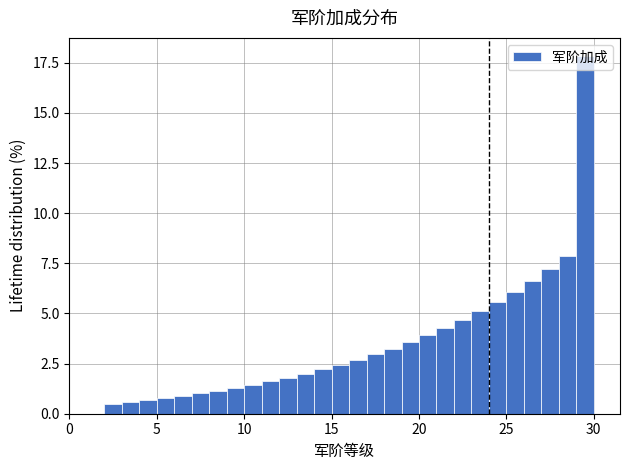

Around what value on the x-axis is the tallest bar? Give the approximate position of its centre, as read against the axis.

29.5